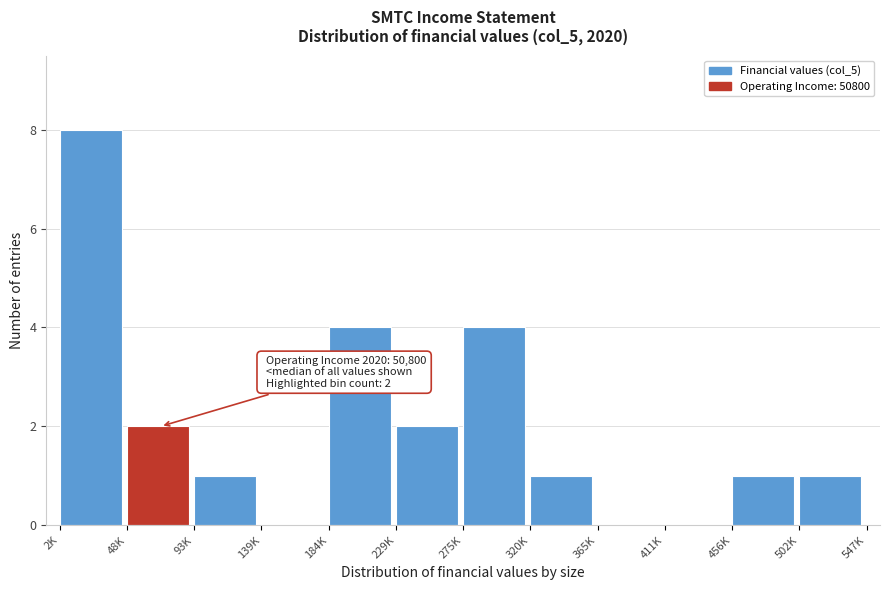

Reading left to right, list all the values displayed in this chart.

2K=8	48K=2	93K=1	139K=0	184K=4	229K=2	275K=4	320K=1	365K=0	411K=0	456K=1	502K=1